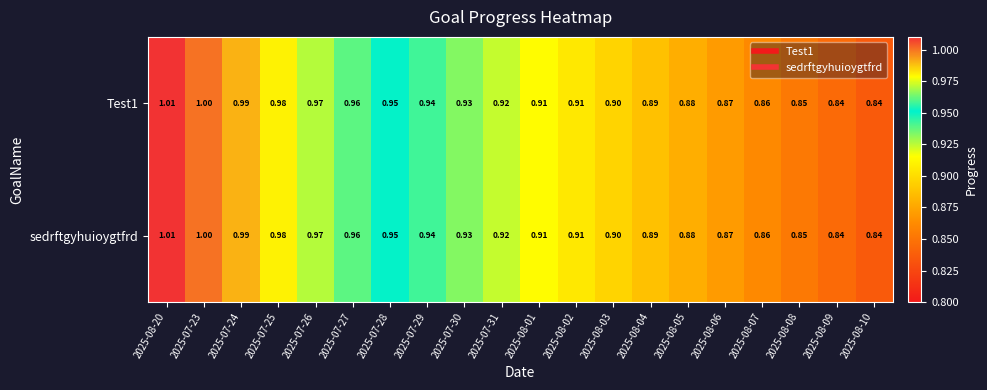

Is the value of sedrftgyhuioygtfrd at 2025-07-28 greater than the value of Test1 at 2025-07-26?

No